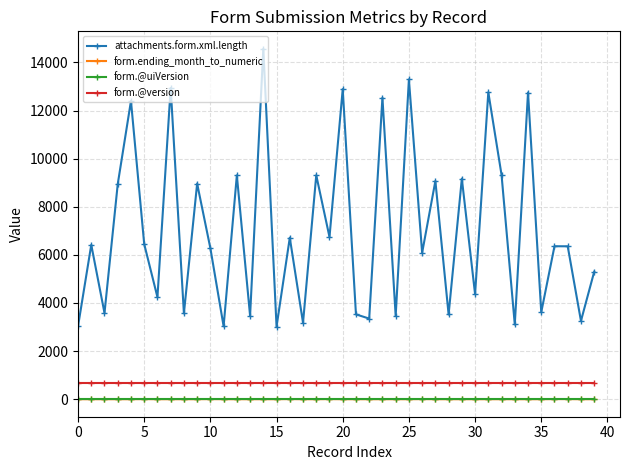

True or false: form.@version and attachments.form.xml.length intersect in this chart.

False